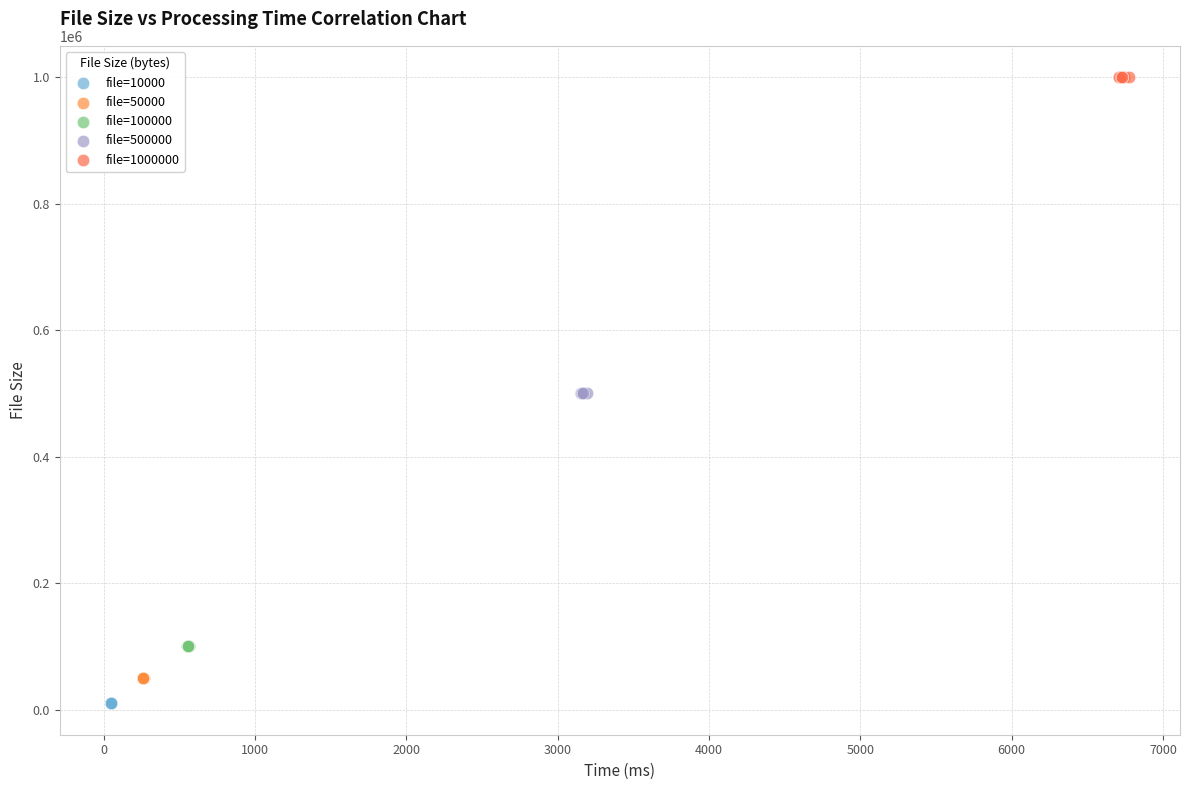

Which series contains the highest Y value?

file=1000000